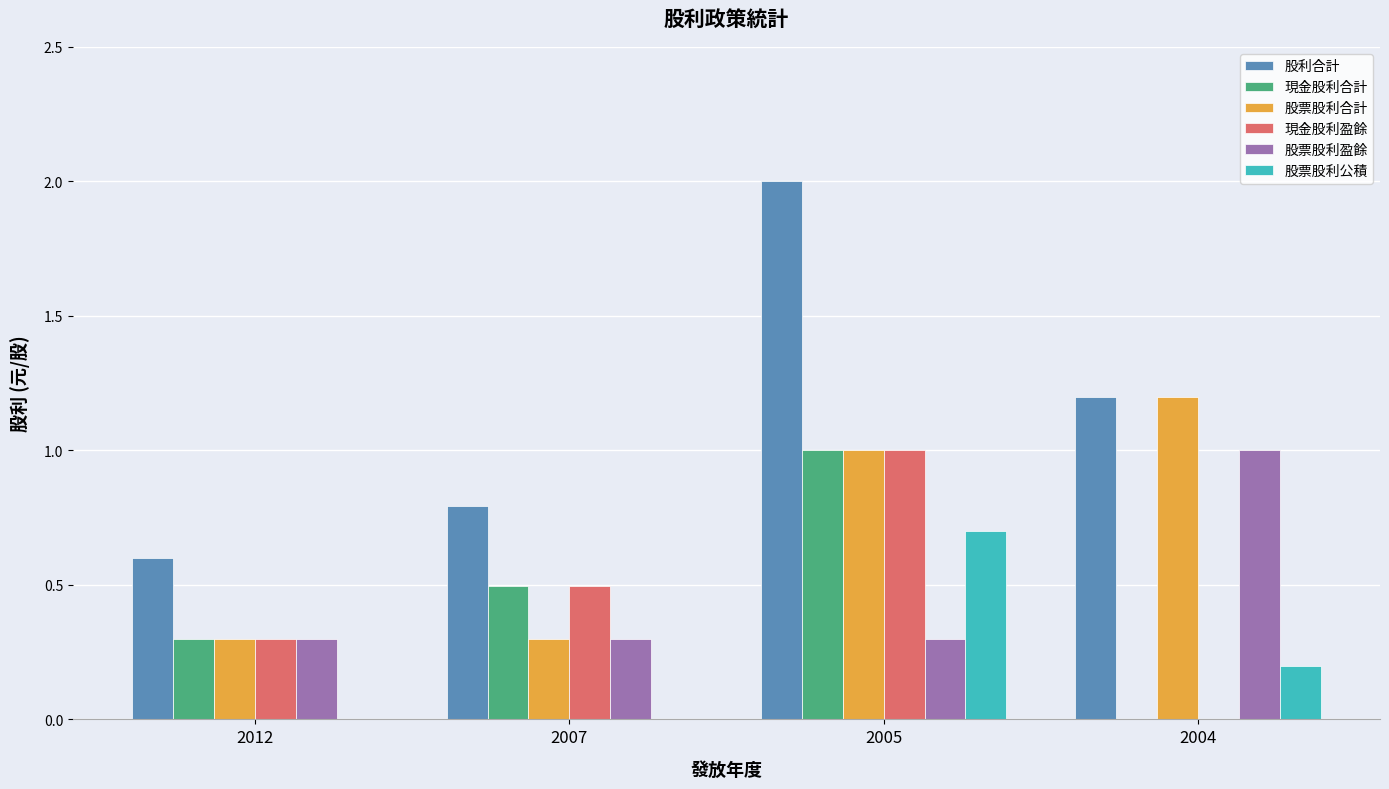

The 股票股利盈餘 series shows 1.4 at 2004. True or false?

False